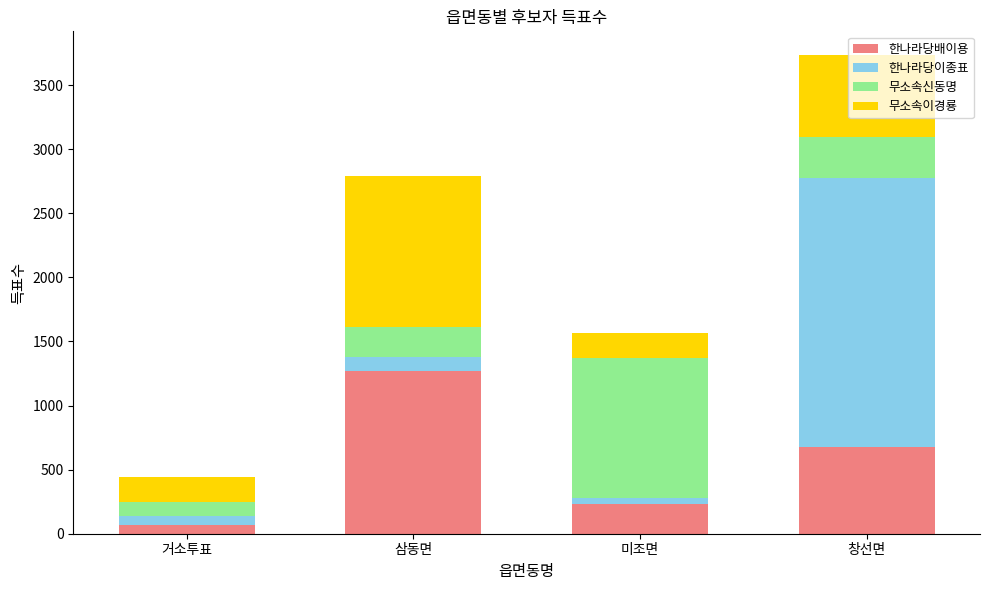

What is the total value across all series at 삼동면?

2788